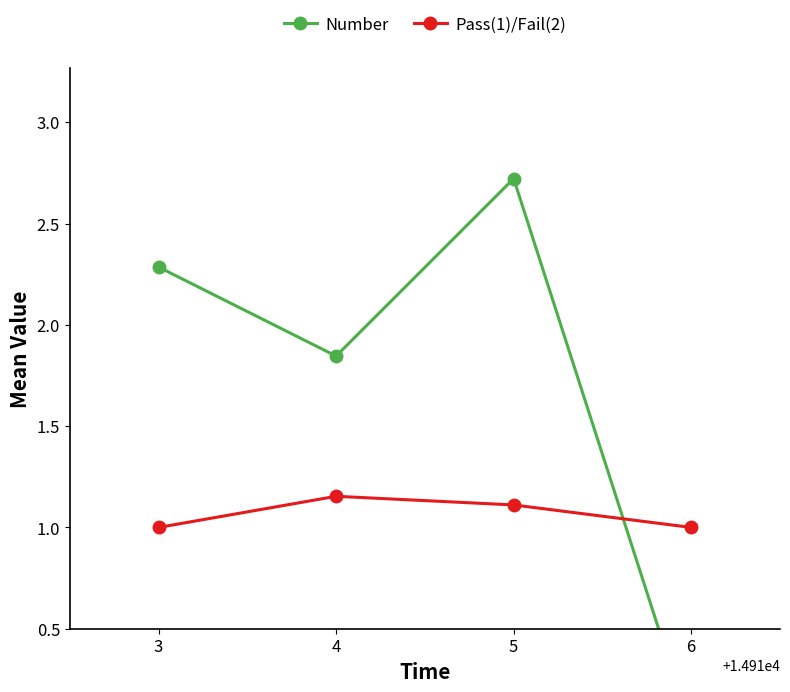

What is the value of the Pass(1)/Fail(2) point at the 1st from the left?

1.0